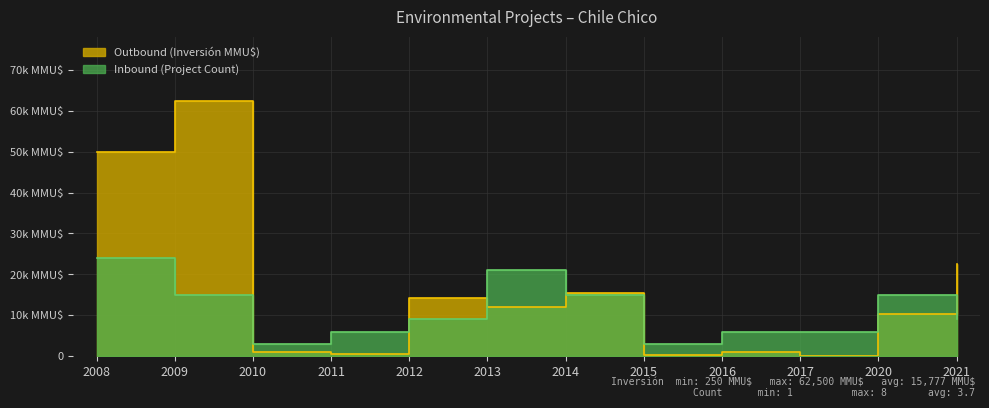

At which label is Outbound (Inversión MMU$) closest to 31250?

2021